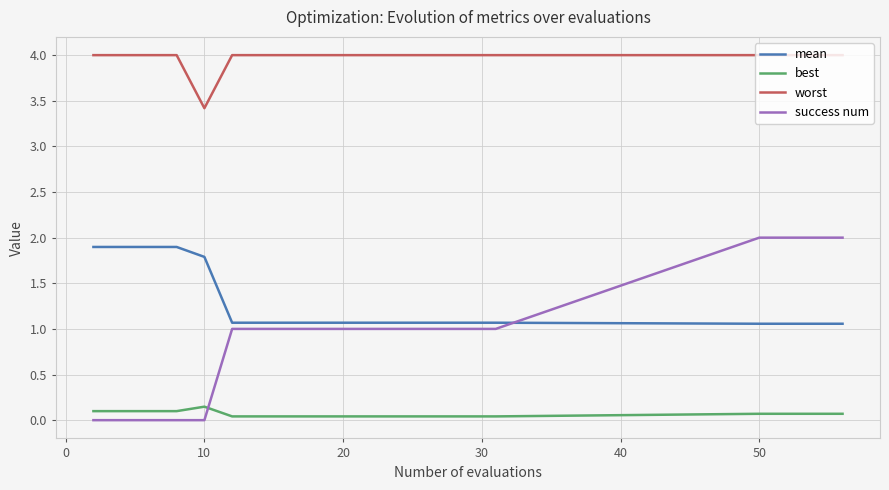

What is the greatest value displayed?

4.0